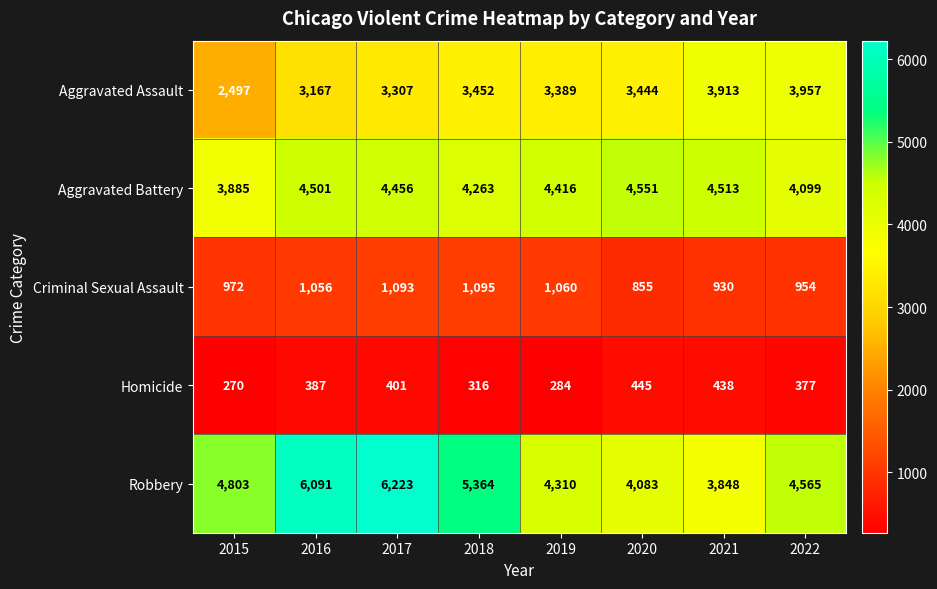

What is the sum of the Criminal Sexual Assault values at 2022 and 2020?

1809